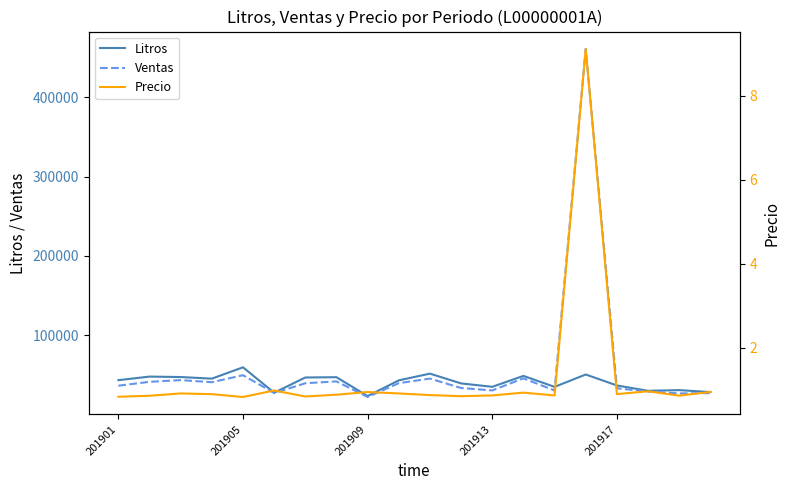

The Litros series shows 23904.3 at 201905. True or false?

False